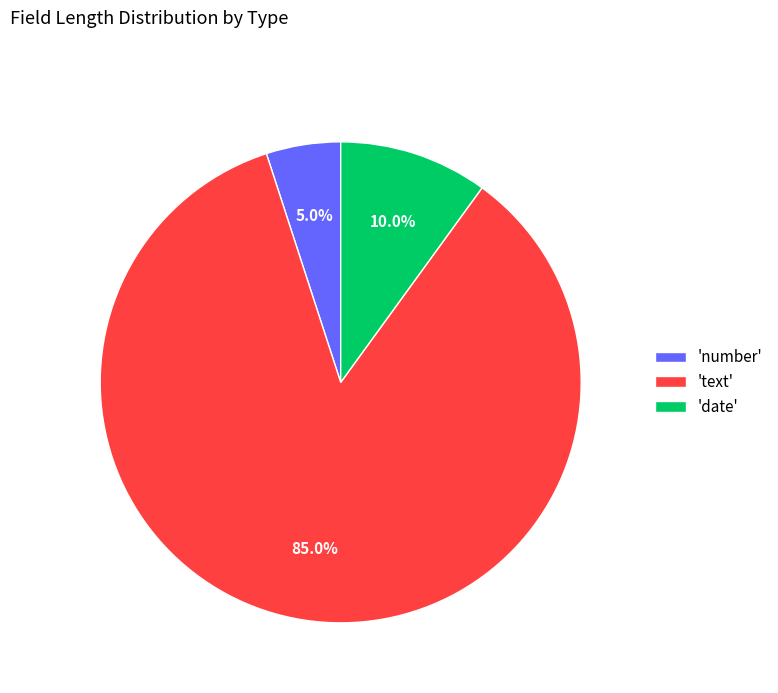

Is there any slice that represents more than half of the pie?

Yes